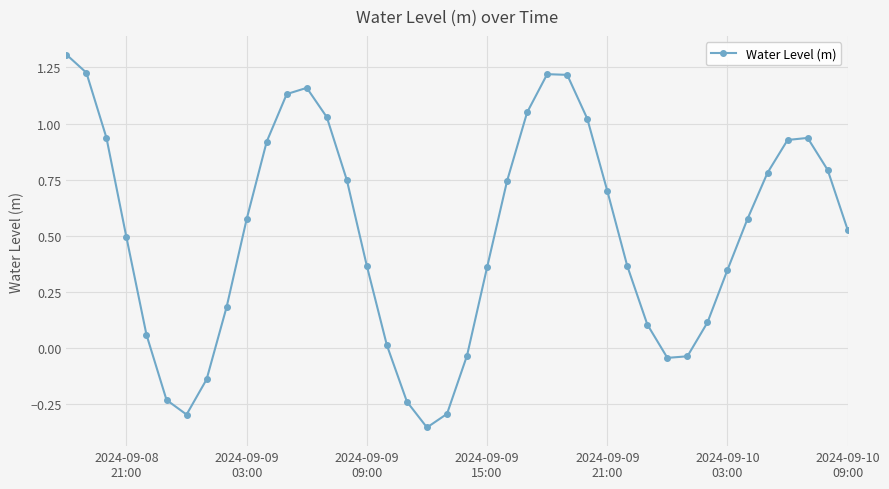

What is the sum of all values?

20.3